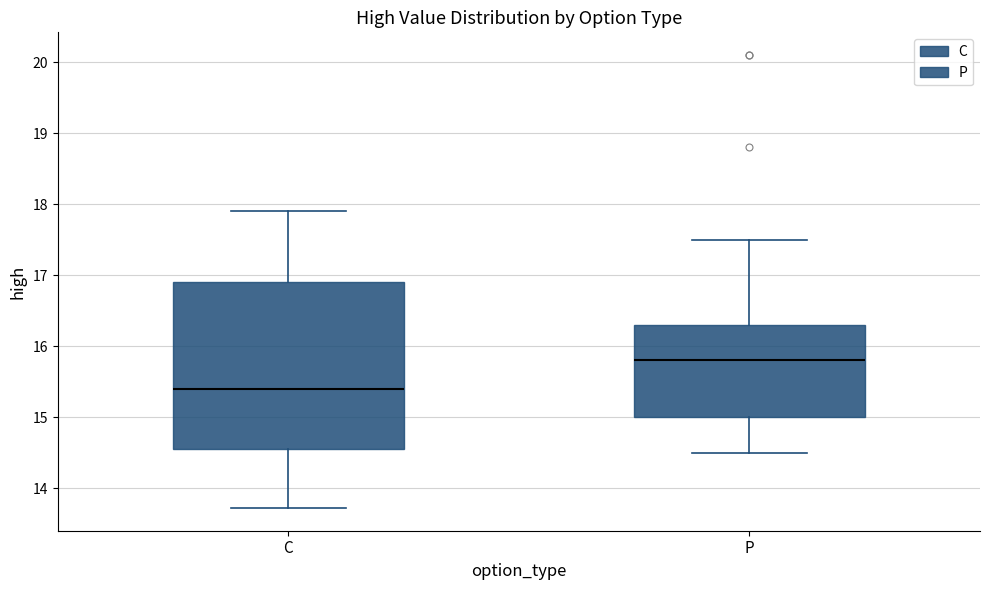

Where does the lower whisker of the box for P end on the y-axis? The values are not printed on the chart, so give them approximately, as read against the axis.

14.5